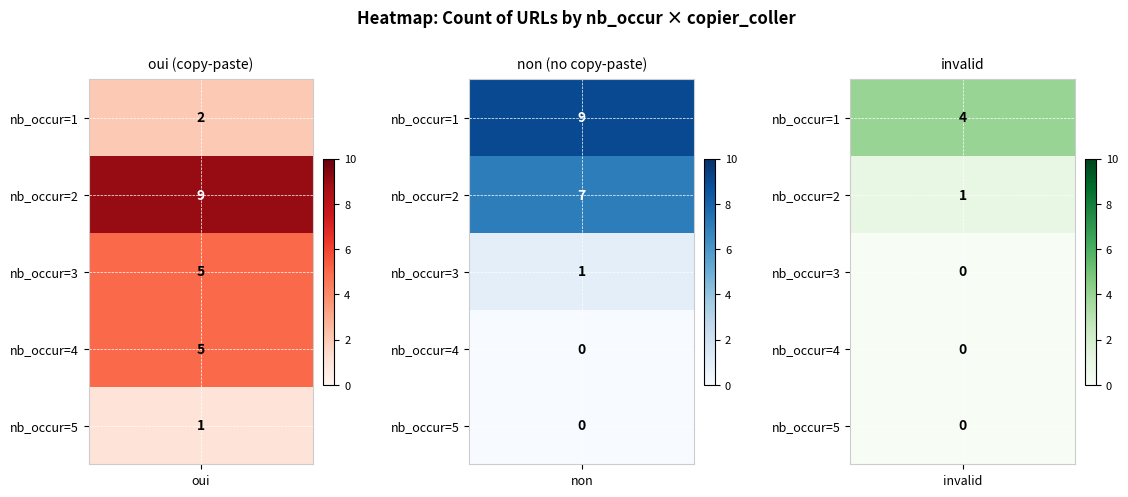

Reading right to left, what are all the values shown in this chart?

oui: 5=1	4=5	3=5	2=9	1=2
non: 5=0	4=0	3=1	2=7	1=9
invalid: 5=0	4=0	3=0	2=1	1=4